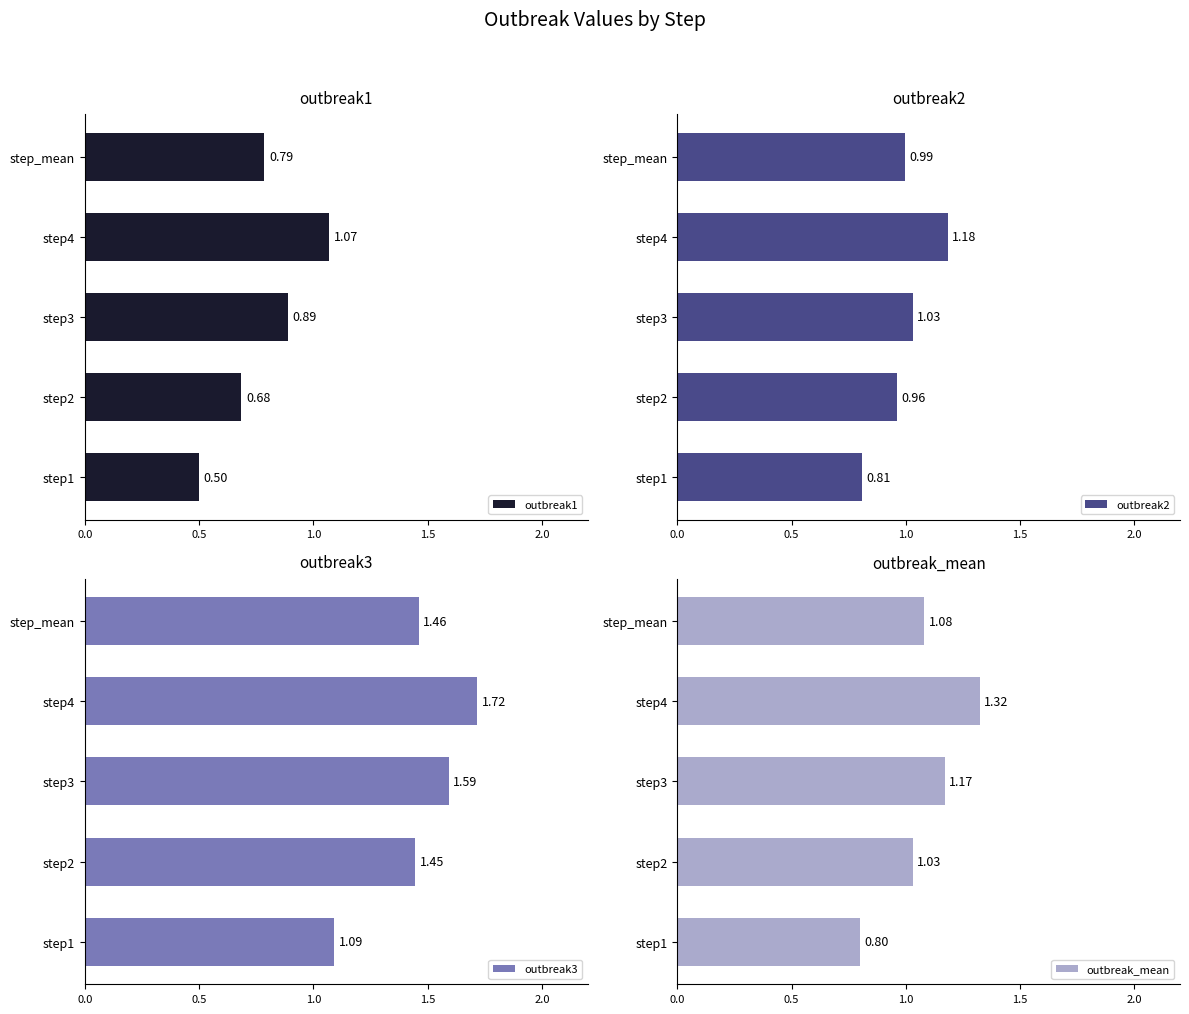

What is the sum of all outbreak1 values?

3.9